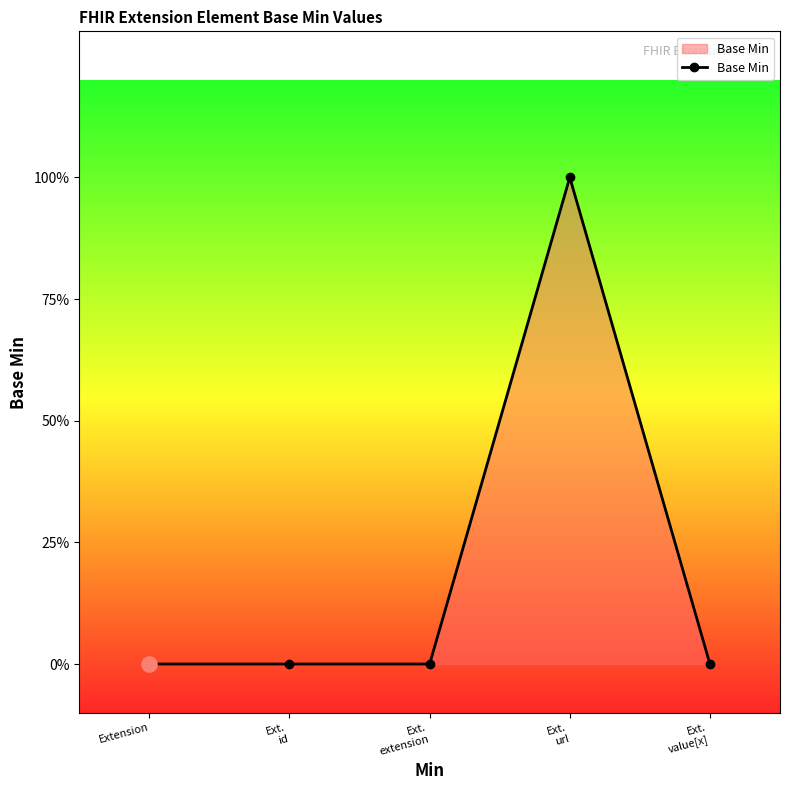

Which has a higher value, Ext.
value[x] or Extension?

Ext.
value[x]